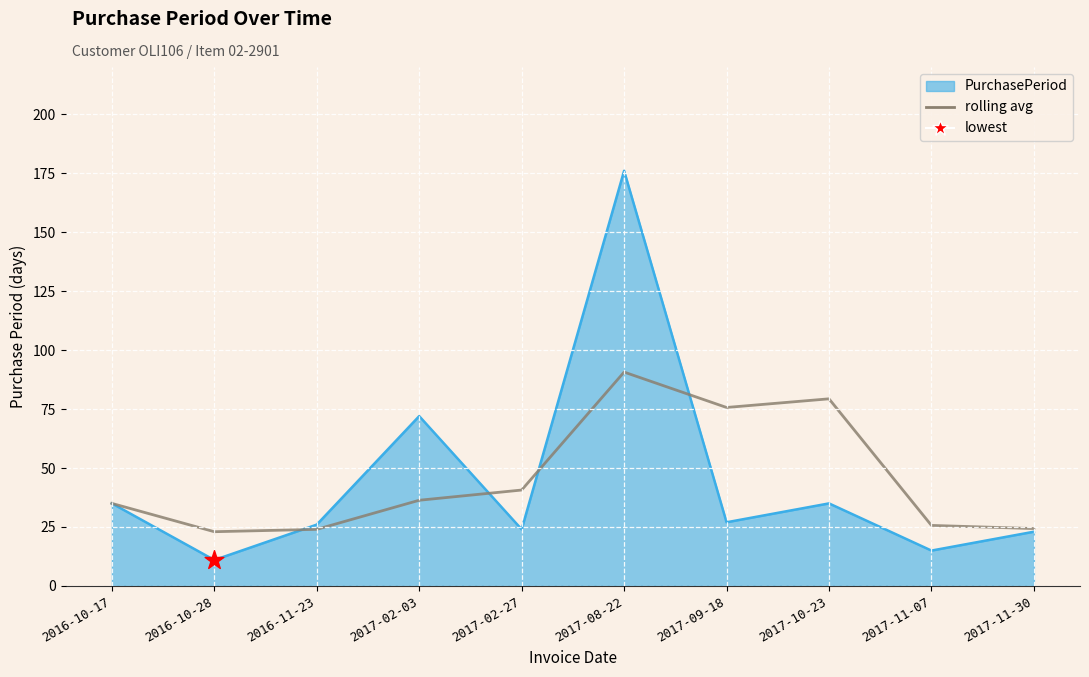

Which series has the largest range (max minus min)?

PurchasePeriod